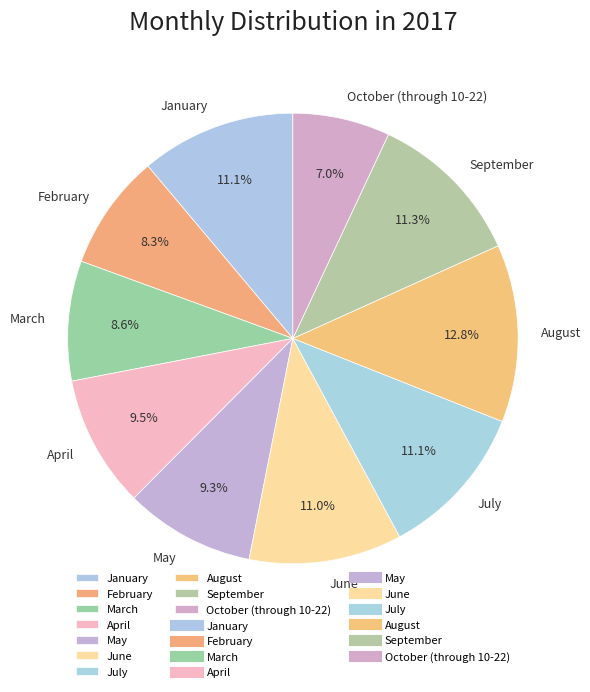

True or false: August accounts for 3% of the total.

False